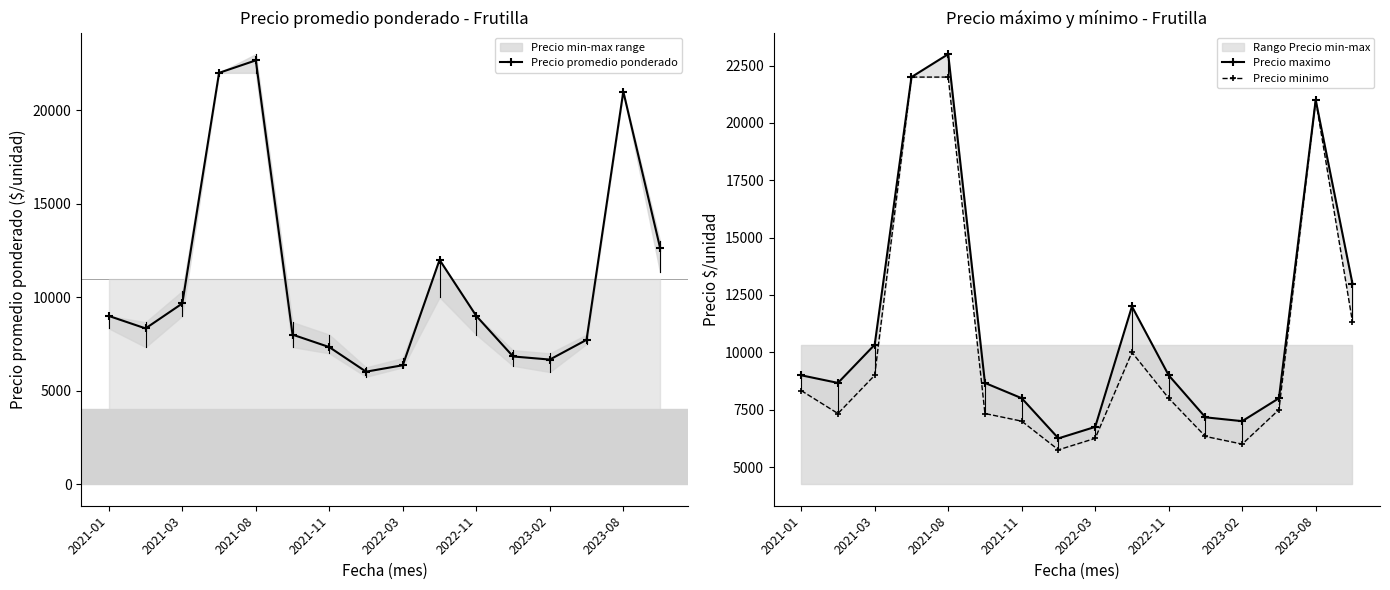

What is the value of the Precio promedio ponderado point at the 16th from the left?

12652